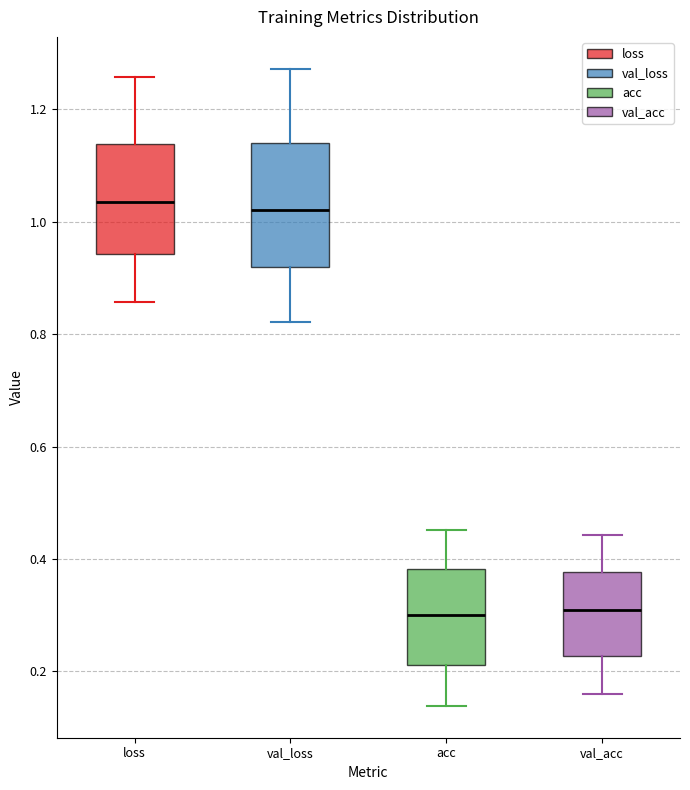

Reading left to right, transcribe this box plot: for each box, give where its median line is, the range the box spans, and where its two whiskers end, as read against the y-axis. The values are not printed on the chart, so give them approximately, as read against the axis.

loss: median 1.04, box 0.94 to 1.14, whiskers 0.86 to 1.26
val_loss: median 1.02, box 0.92 to 1.14, whiskers 0.82 to 1.28
acc: median 0.30, box 0.22 to 0.38, whiskers 0.14 to 0.46
val_acc: median 0.30, box 0.22 to 0.38, whiskers 0.16 to 0.44